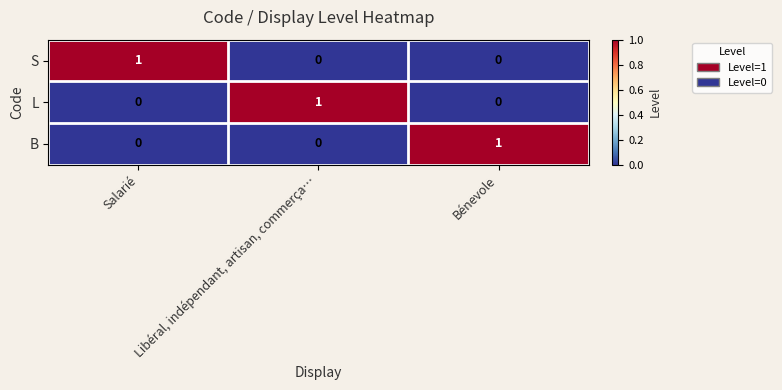

What is the total value across all series at Bénevole?

1